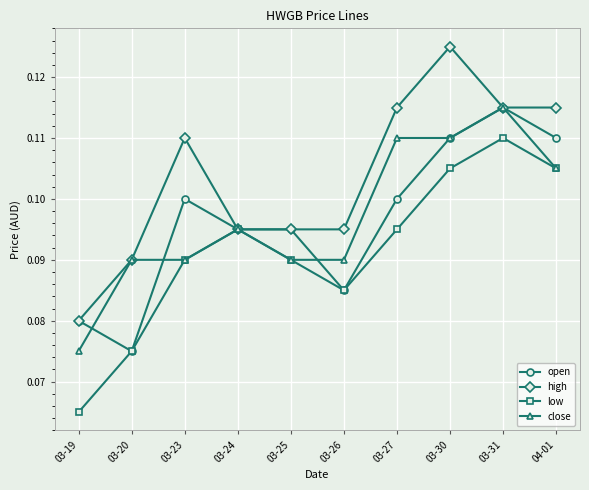

Which series has the largest total across all categories?

high